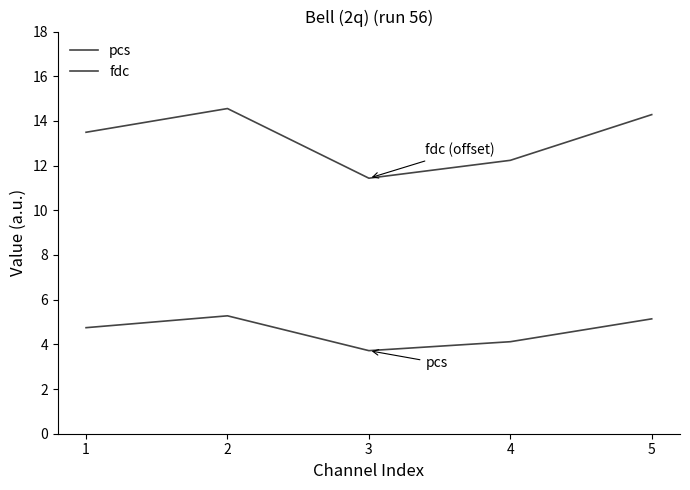

True or false: pcs and fdc cross at least once.

False